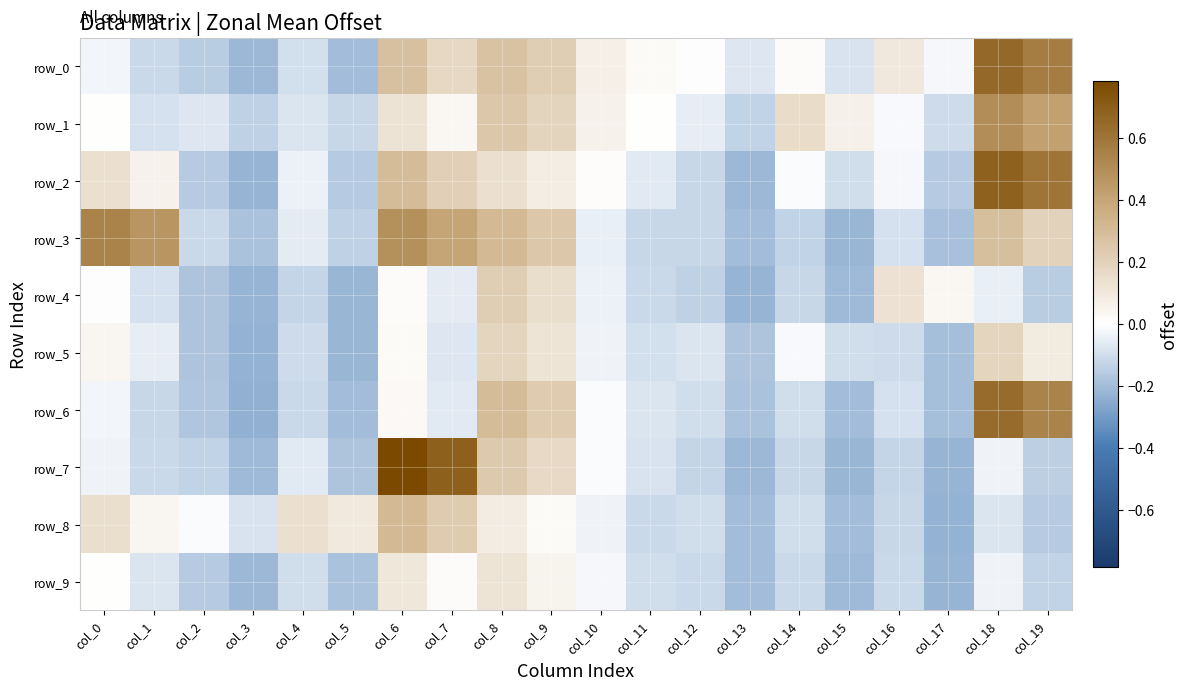

The value of row_8 at col_1 is 0.1. True or false?

False